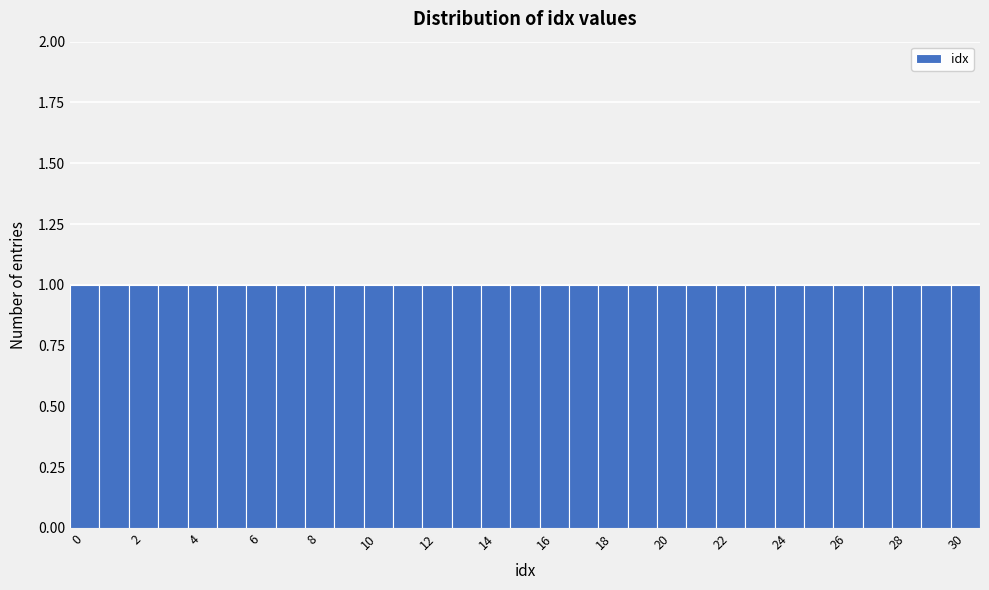

How tall is the bar that spans 5.5 to 6.5 on the x-axis? Neither the bar edges nor the heights are printed on the chart, so give them approximately, as read against the axes.

1